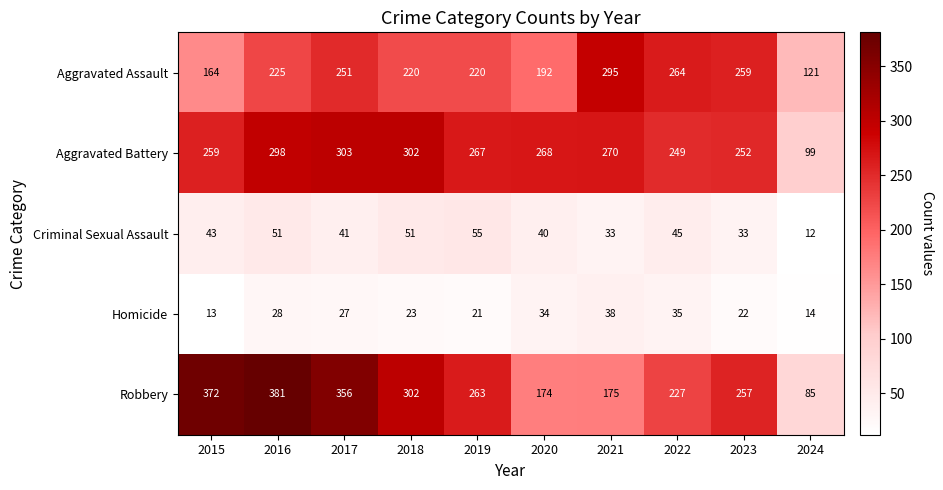

What is the difference between the second highest and second lowest values in the Robbery series?

198